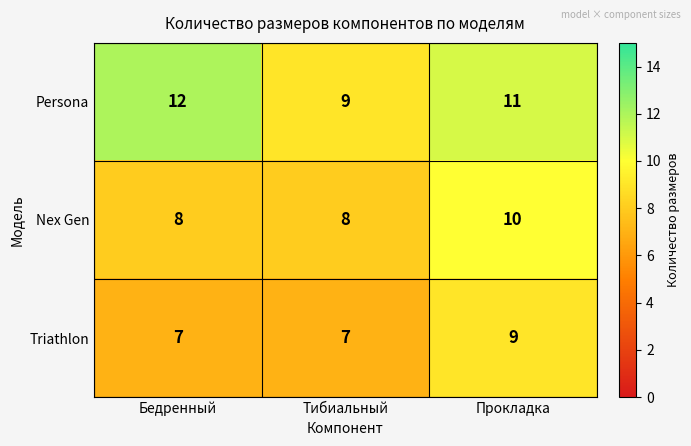

Reading left to right, what are all the values shown in this chart?

Persona: 12	9	11
Nex Gen: 8	8	10
Triathlon: 7	7	9